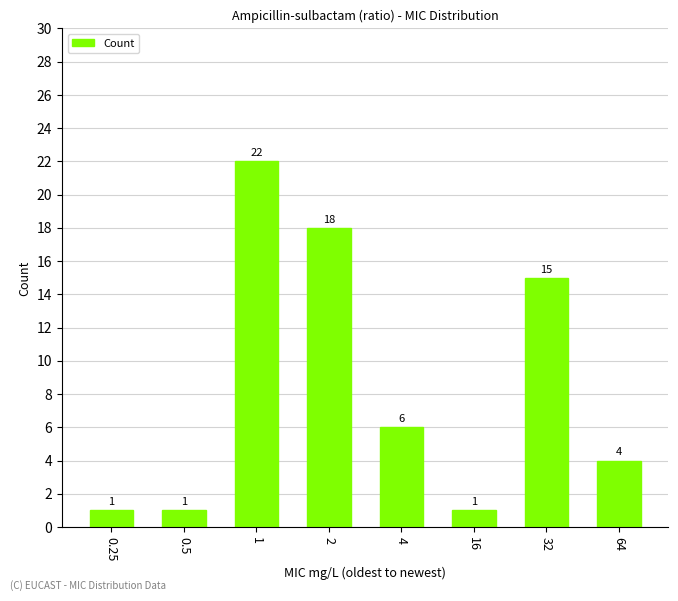

At which label does the data first exceed 6?

1